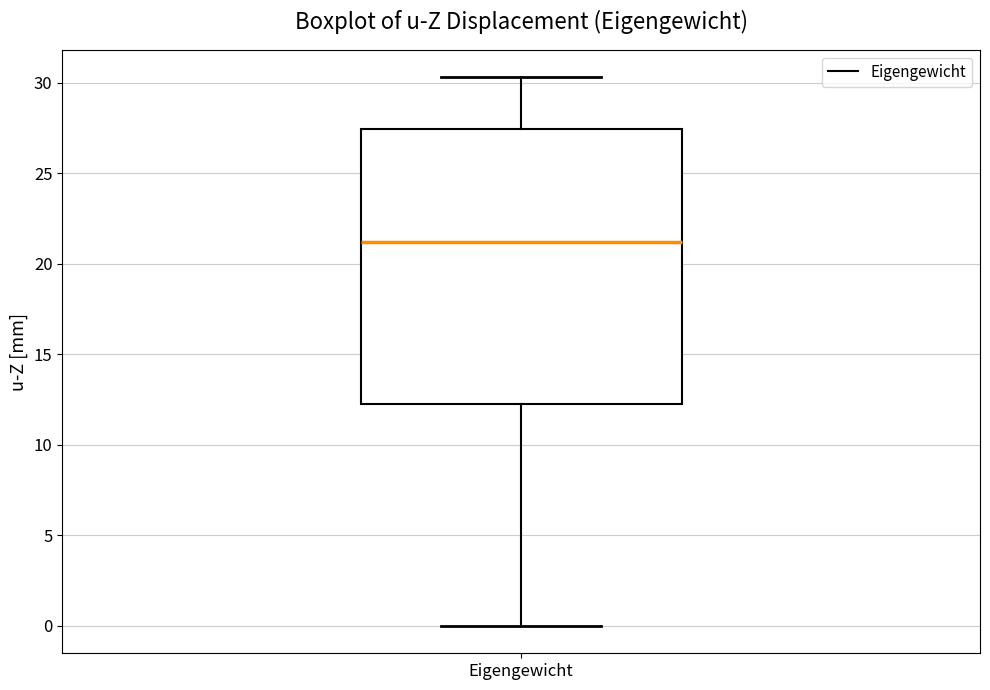

Transcribe this box plot: give where the median line is, the range the box spans, and where the two whiskers end, as read against the y-axis. The values are not printed on the chart, so give them approximately, as read against the axis.

median 21.0, box 12.5 to 27.5, whiskers 0.0 to 30.5